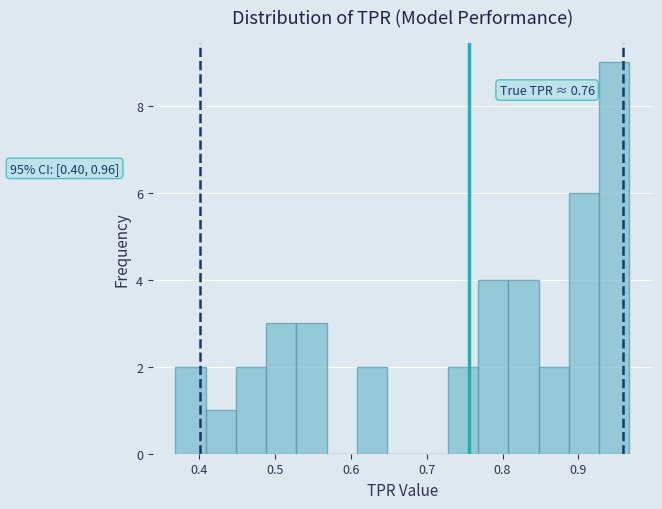

Around what value on the x-axis is the tallest bar? Give the approximate position of its centre, as read against the axis.

0.95